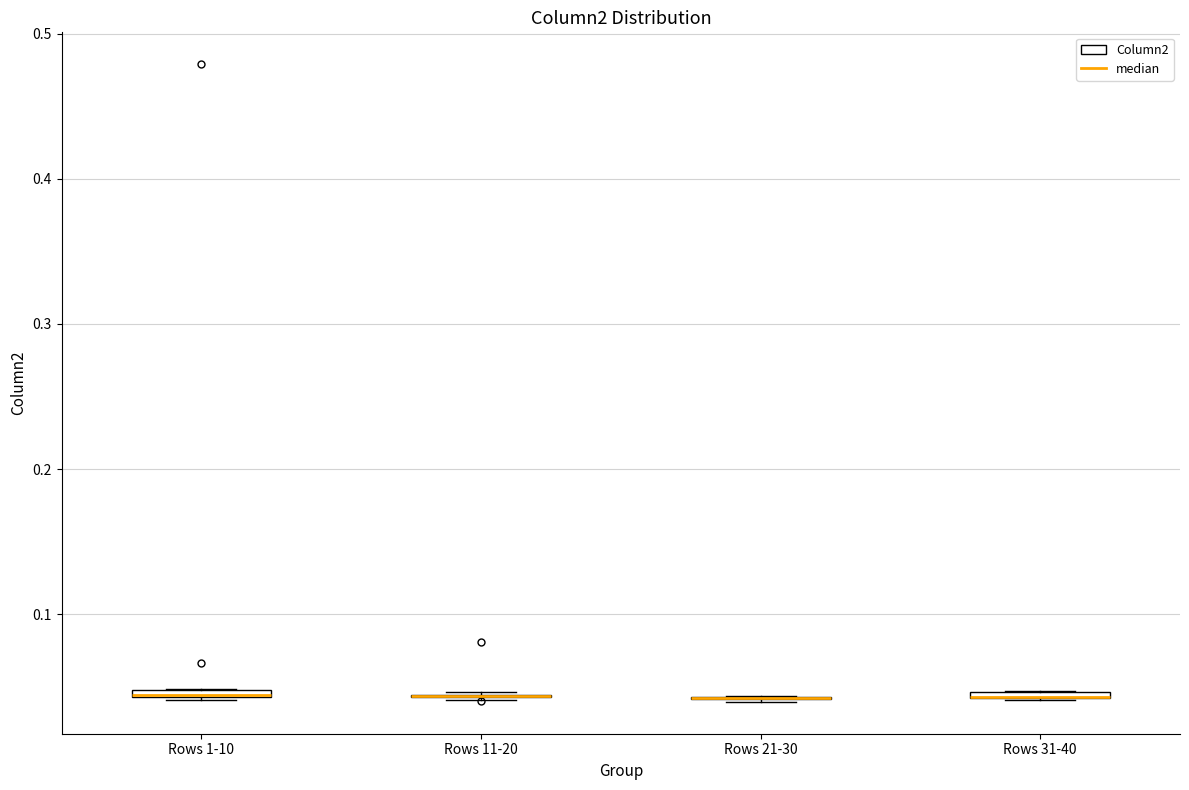

Where is the upper edge of the box for Rows 1-10 on the y-axis? The values are not printed on the chart, so give them approximately, as read against the axis.

0.05